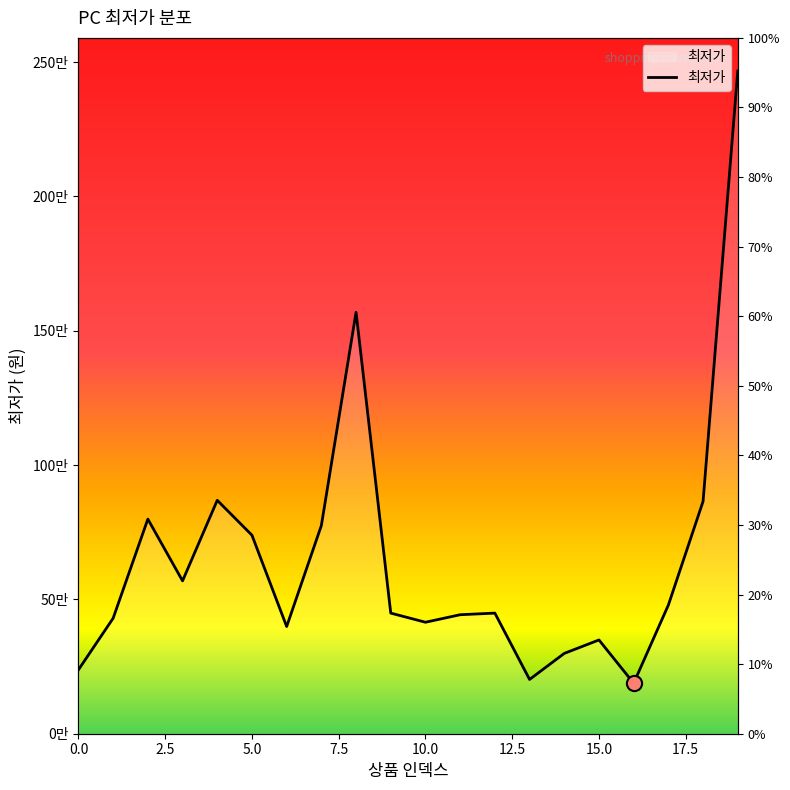

Between 19 and 11, which is larger?

19